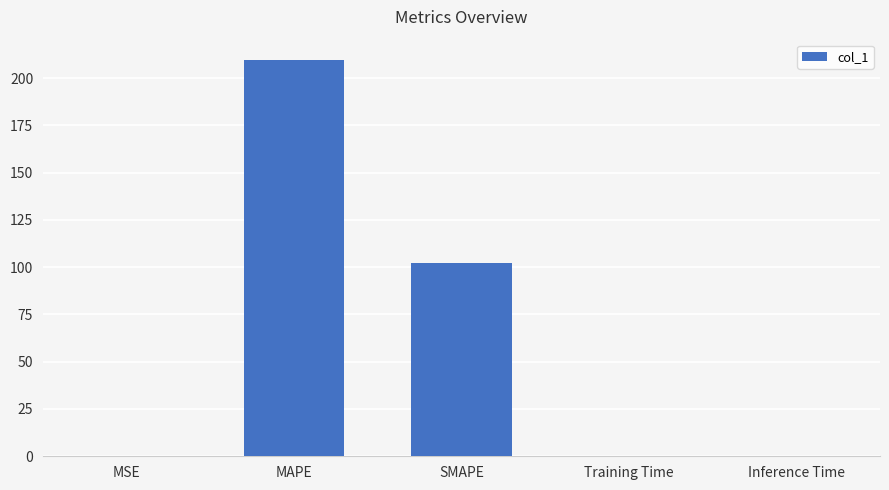

Which has a higher value, MAPE or MSE?

MAPE